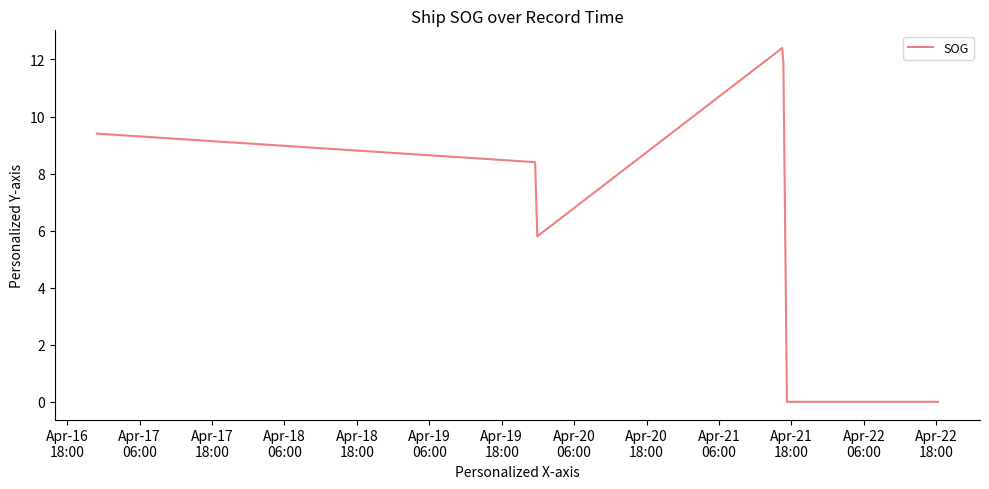

What is the maximum value shown in the chart?

12.4